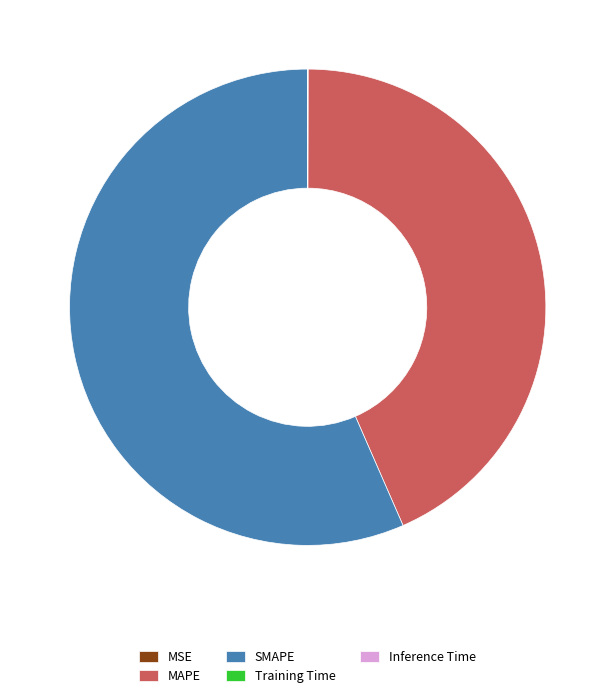

Which has a higher value, SMAPE or MAPE?

SMAPE